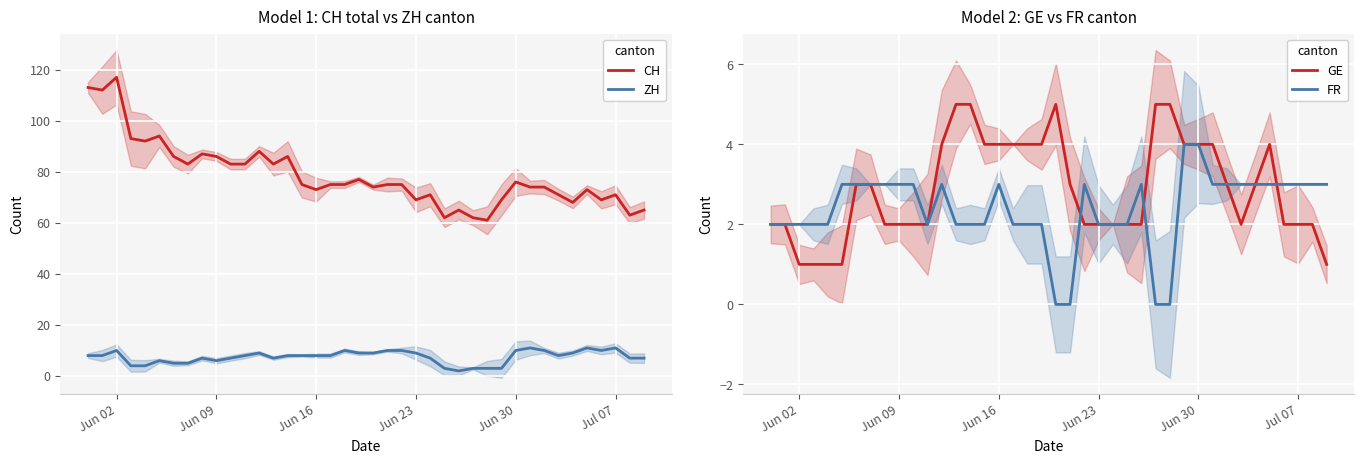

What is the highest value of the GE series?

5